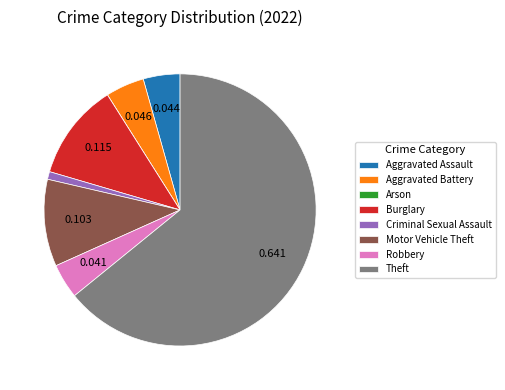

What is the largest slice in the pie chart?

Theft